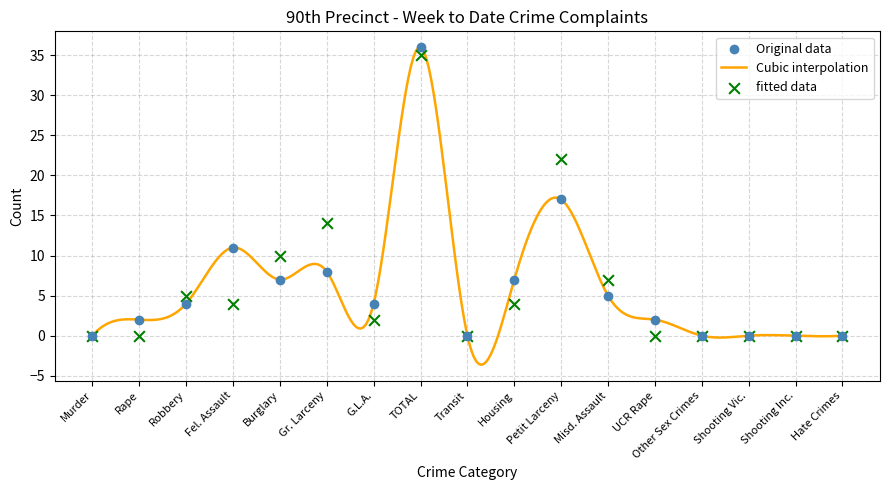

Is the value of 2022 at G.L.A. greater than the value of 2023 at Hate Crimes?

Yes